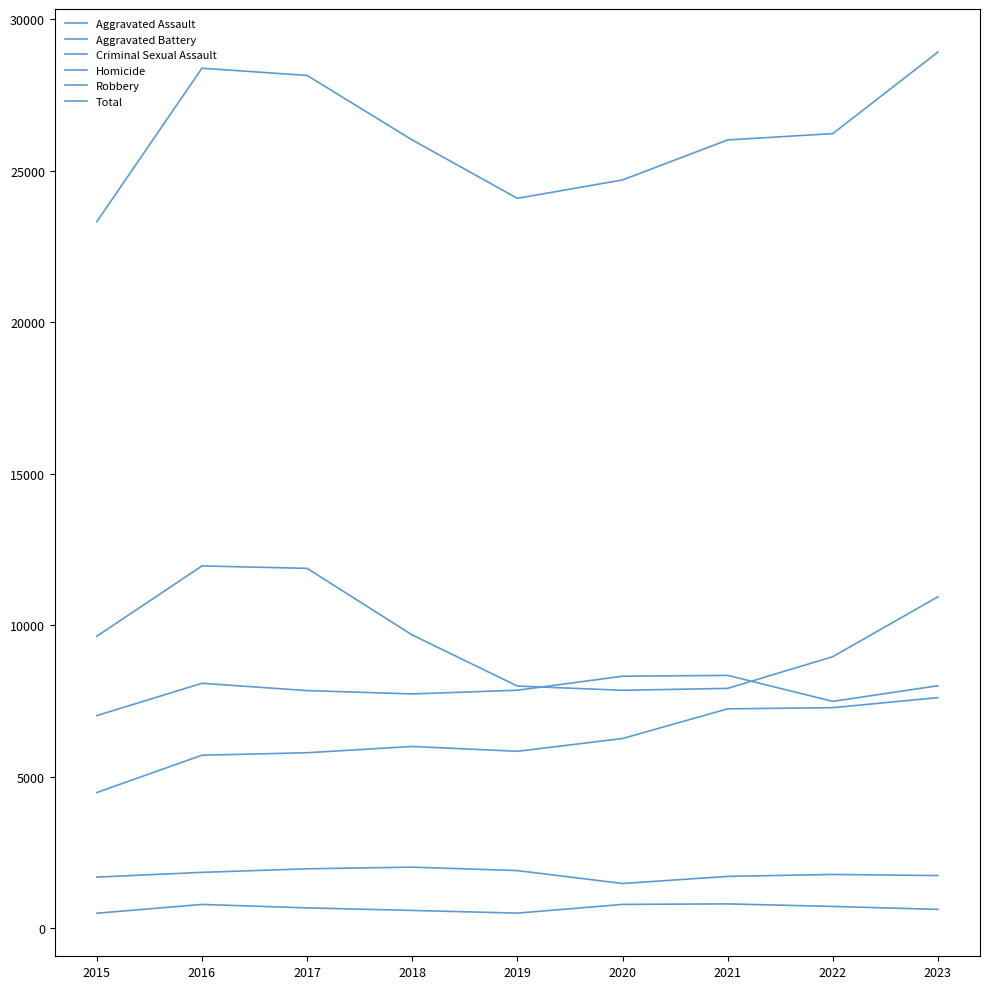

What is the value of the Aggravated Battery point at the 6th from the left?

8319